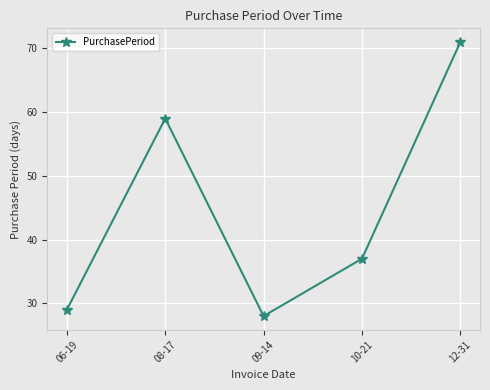

Reading left to right, extract all data points from this chart.

29	59	28	37	71